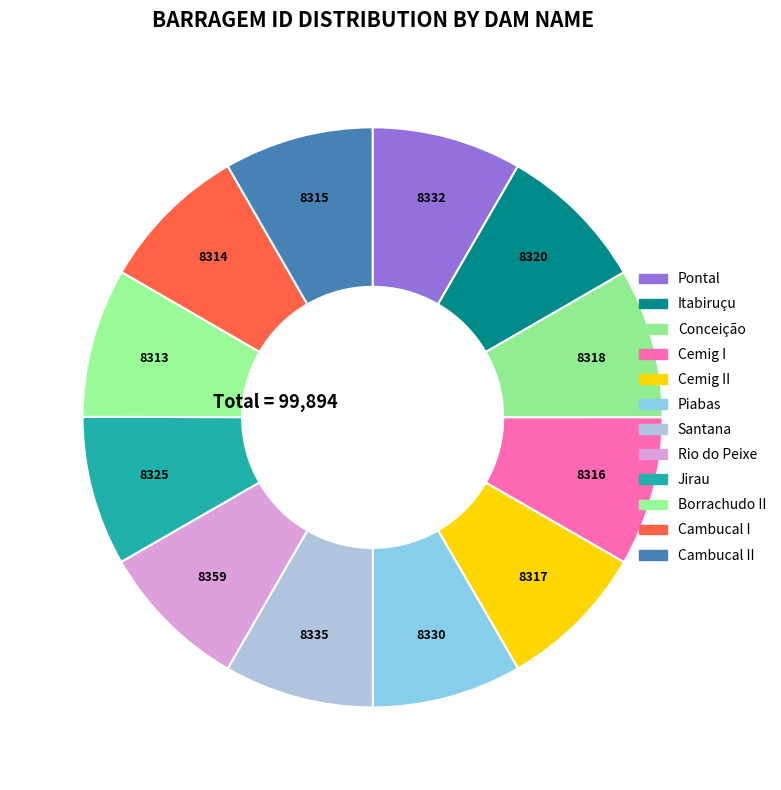

Rank the categories by value from highest to lowest.

Rio do Peixe, Santana, Pontal, Piabas, Jirau, Itabiruçu, Conceição, Cemig II, Cemig I, Cambucal II, Cambucal I, Borrachudo II